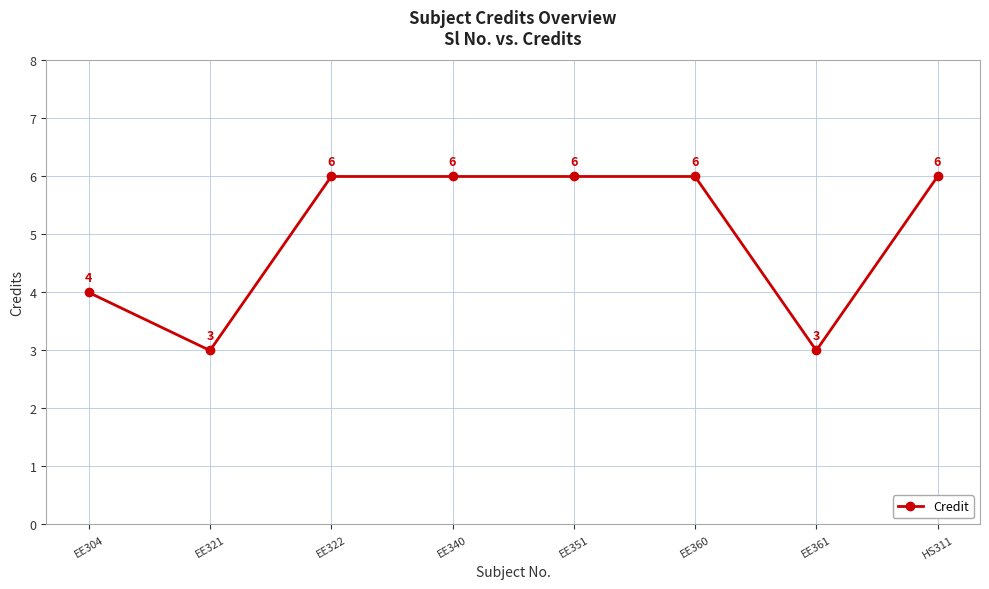

What is the label of the 7th point from the right?

EE321